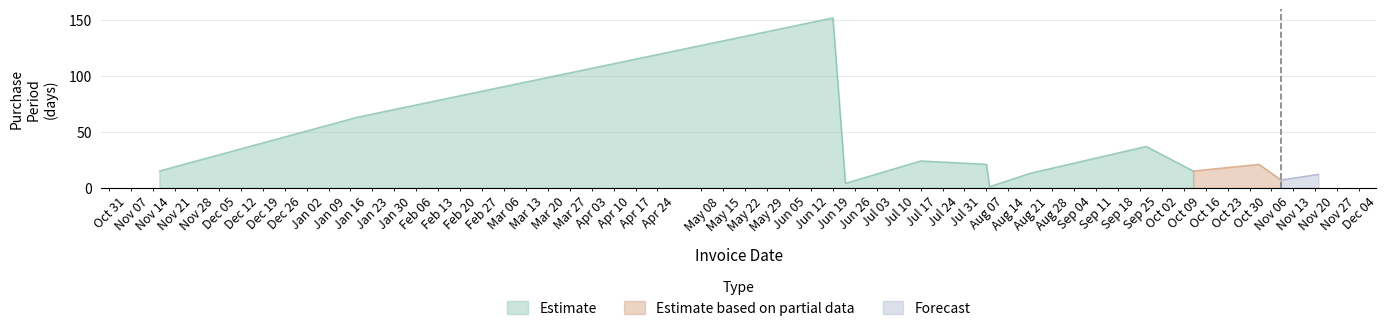

What position from the left is 2017-08-08?

7